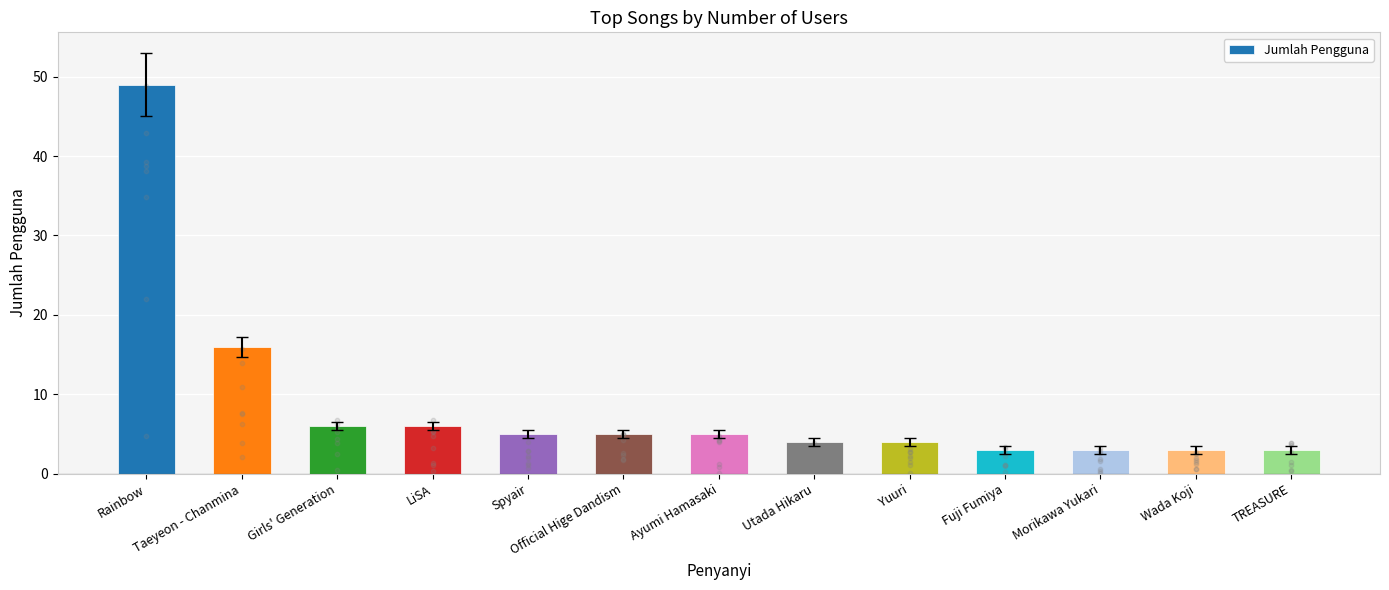

What is the ratio of the value at Official Hige Dandism to the value at LiSA?

0.8